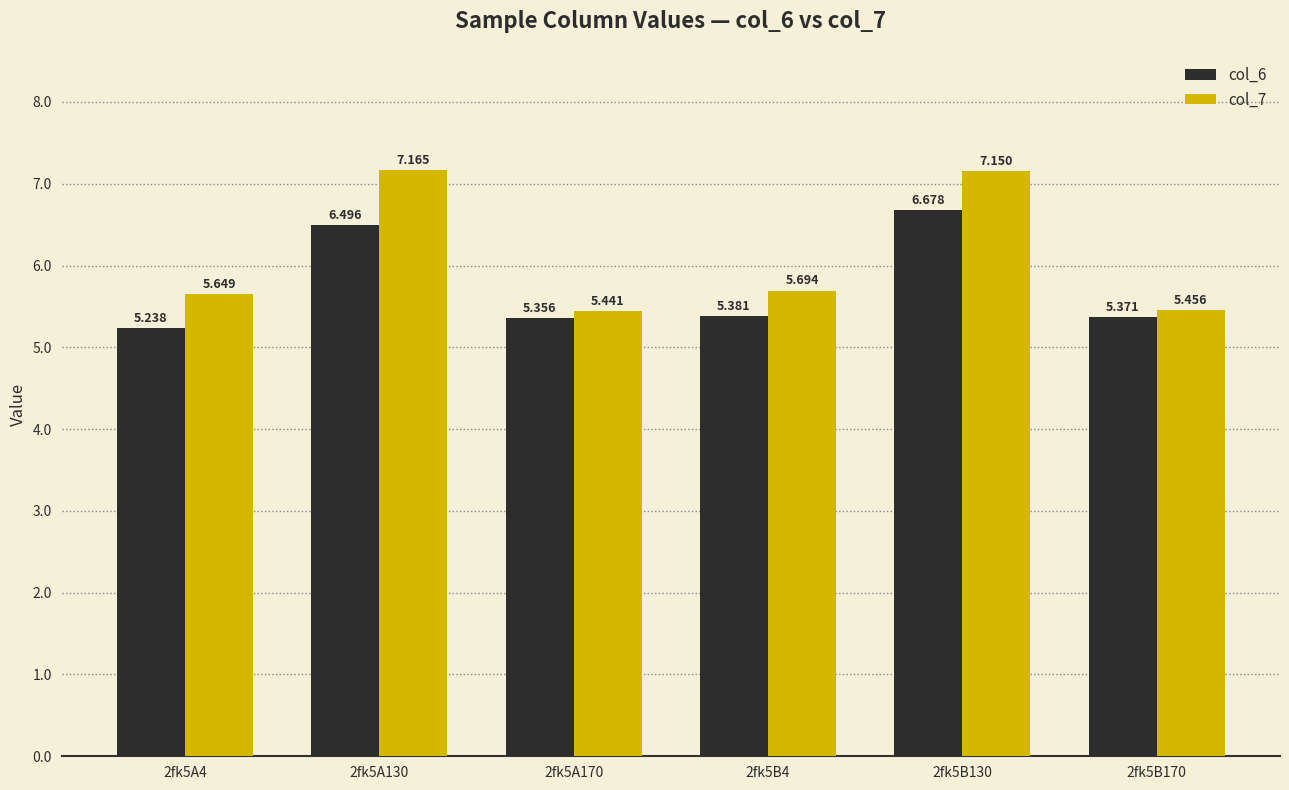

What is the sum of all col_7 values?

36.6